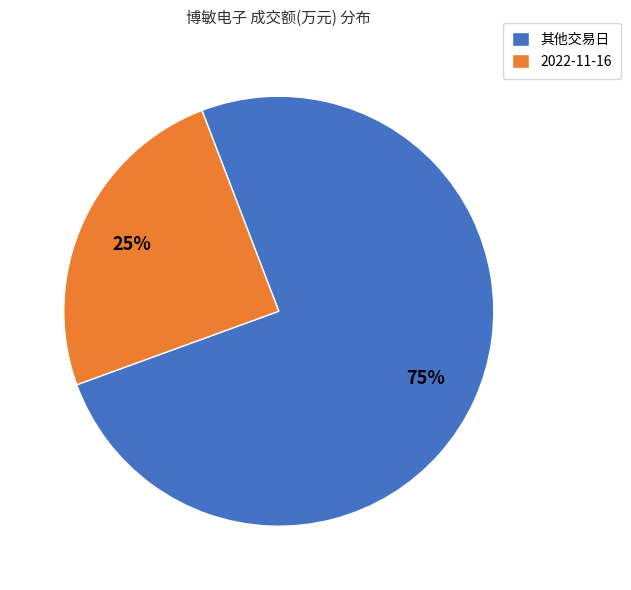

Is it true that 其他交易日 is 75% of the pie?

True